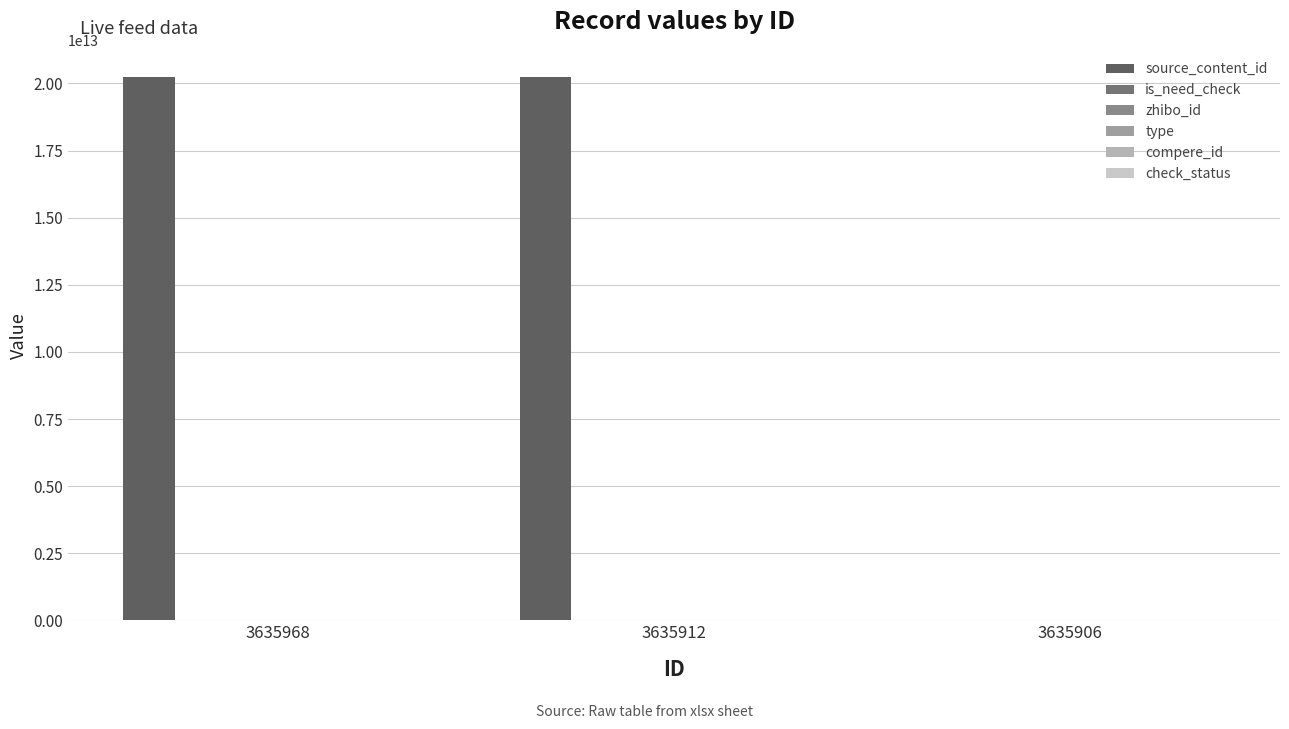

What is the total value across all series at 3635906?

154